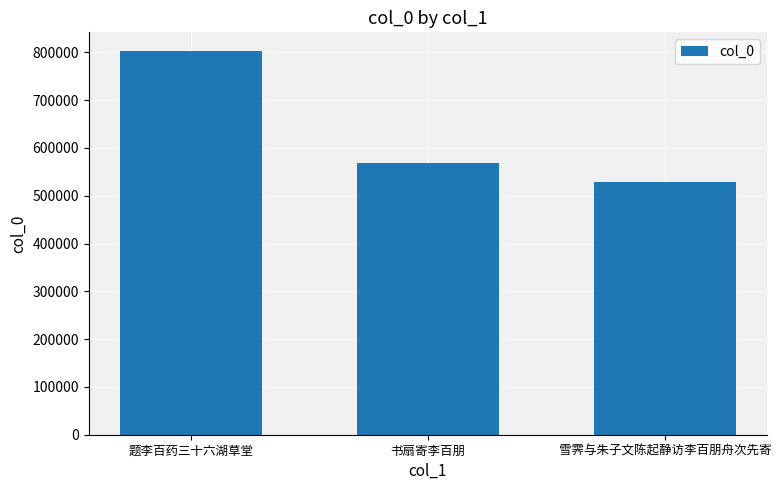

What is the change in value from 书扇寄李百朋 to 雪霁与朱子文陈起静访李百朋舟次先寄?

-39420